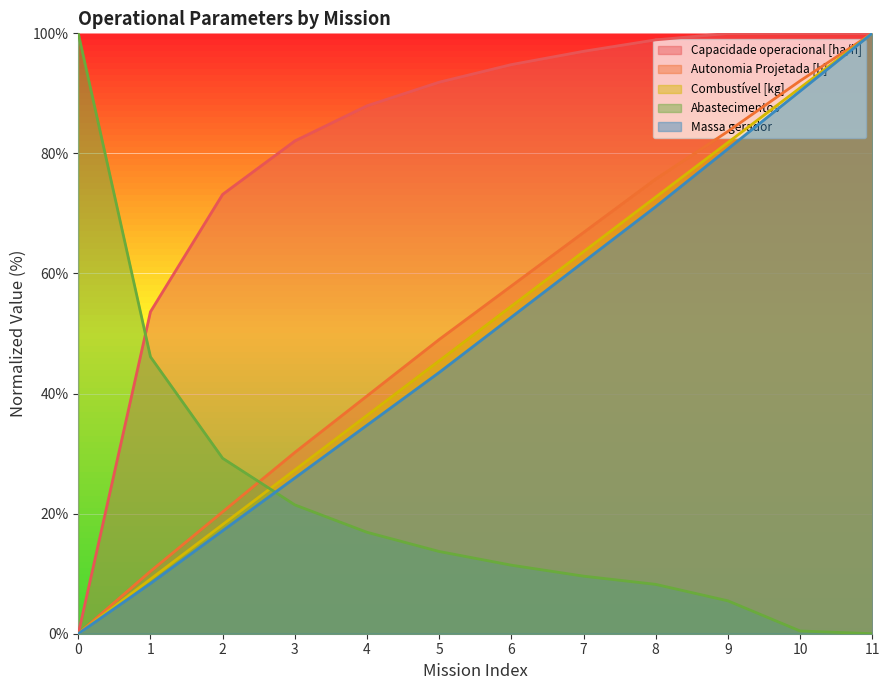

At which label does Capacidade operacional [ha/h] first exceed 94?

6